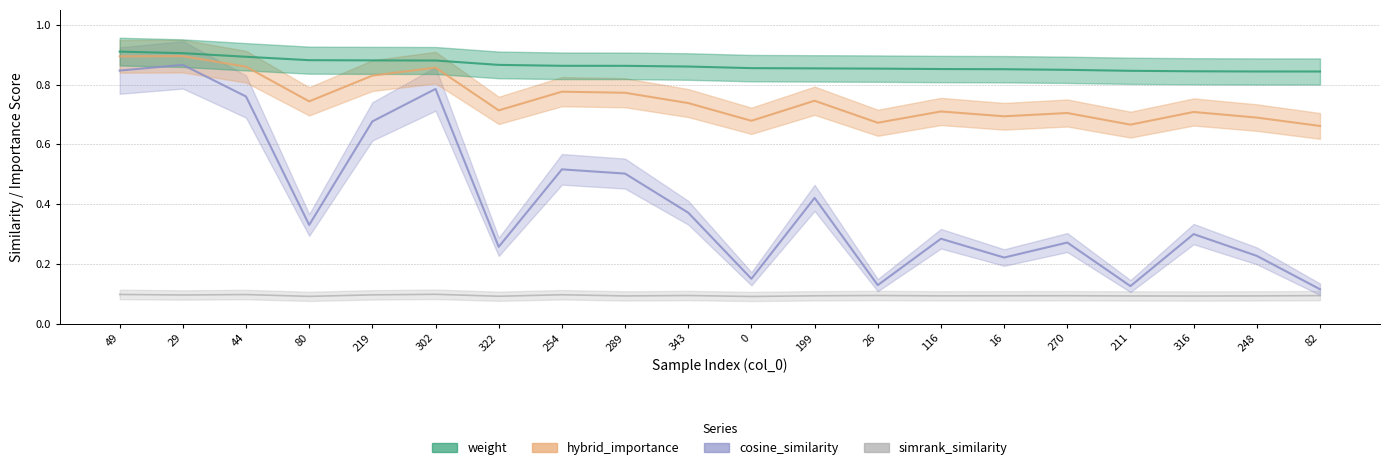

Is the value of cosine_similarity at 44 greater than the value of hybrid_importance at 254?

No